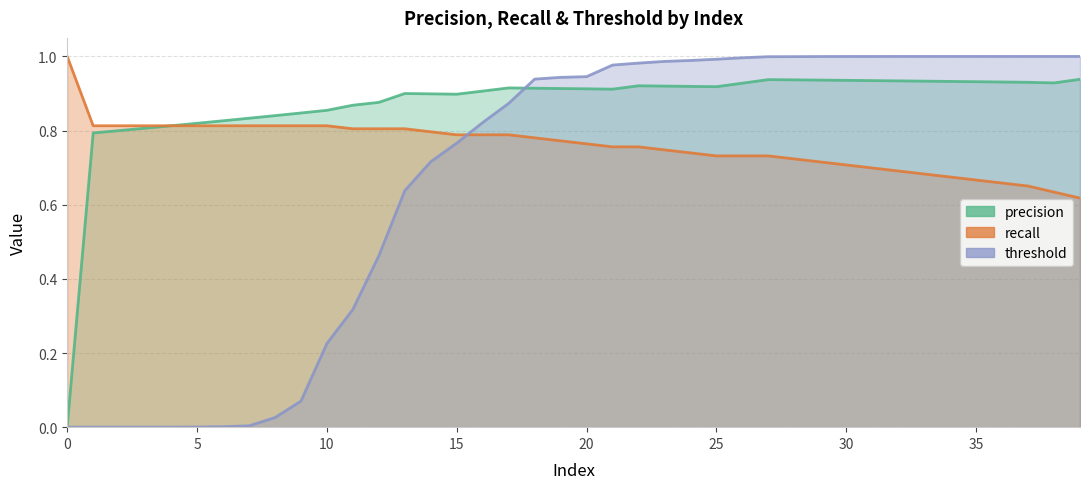

True or false: precision and recall intersect in this chart.

False